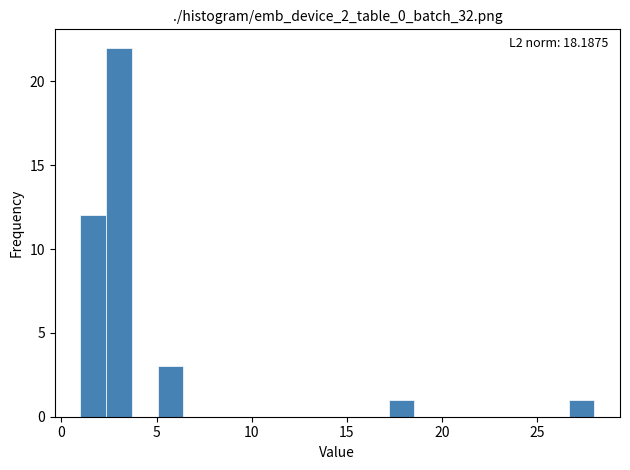

Read against the x-axis, roughly where is the centre of the tallest bar?

3.0